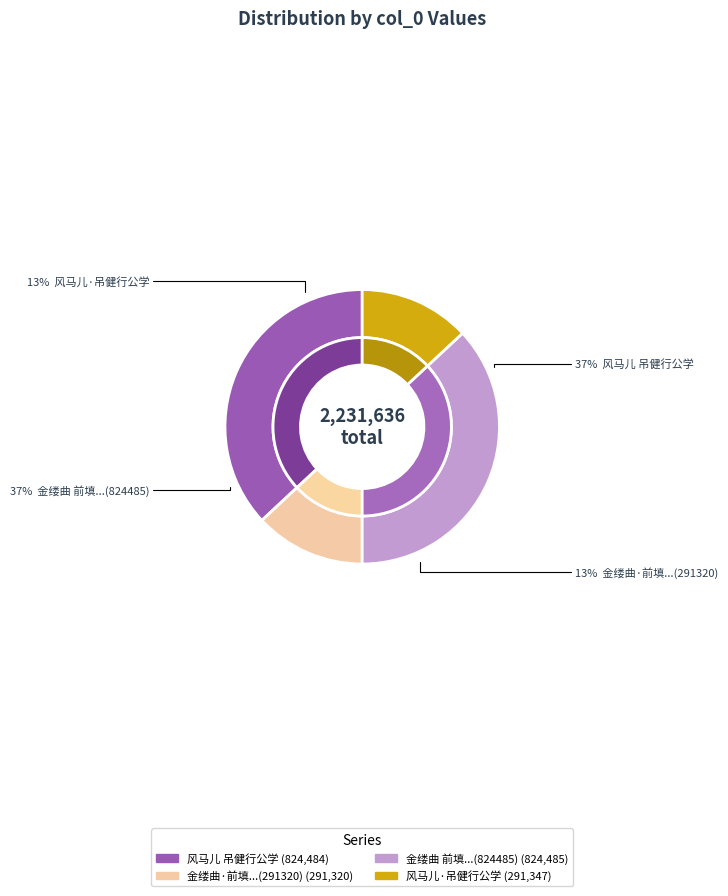

Is 风马儿·吊健行公学 the majority of the pie?

No